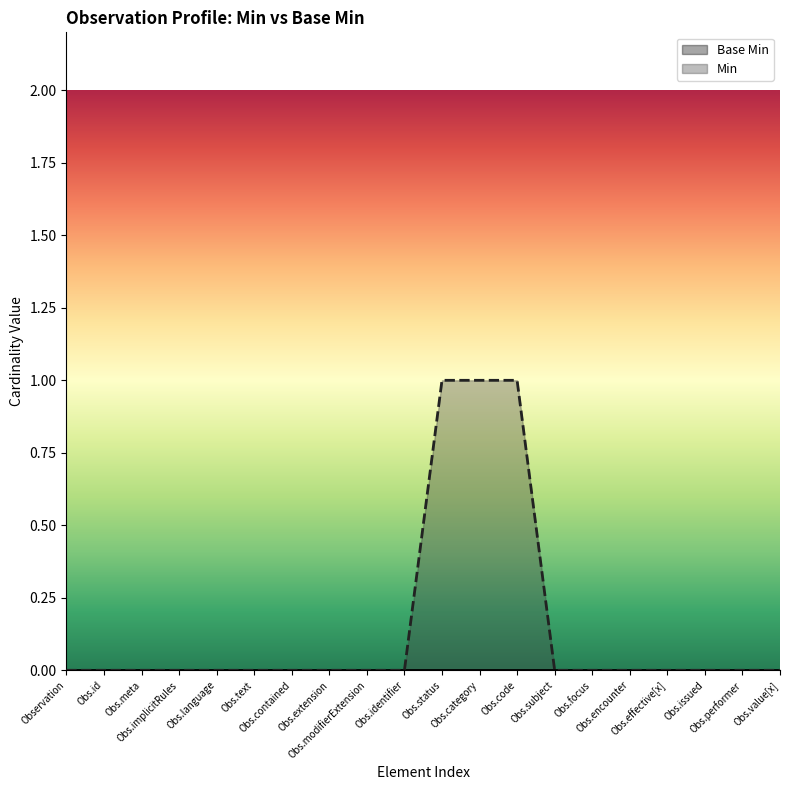

Is it true that Min equals 0 at Obs.modifierExtension?

True